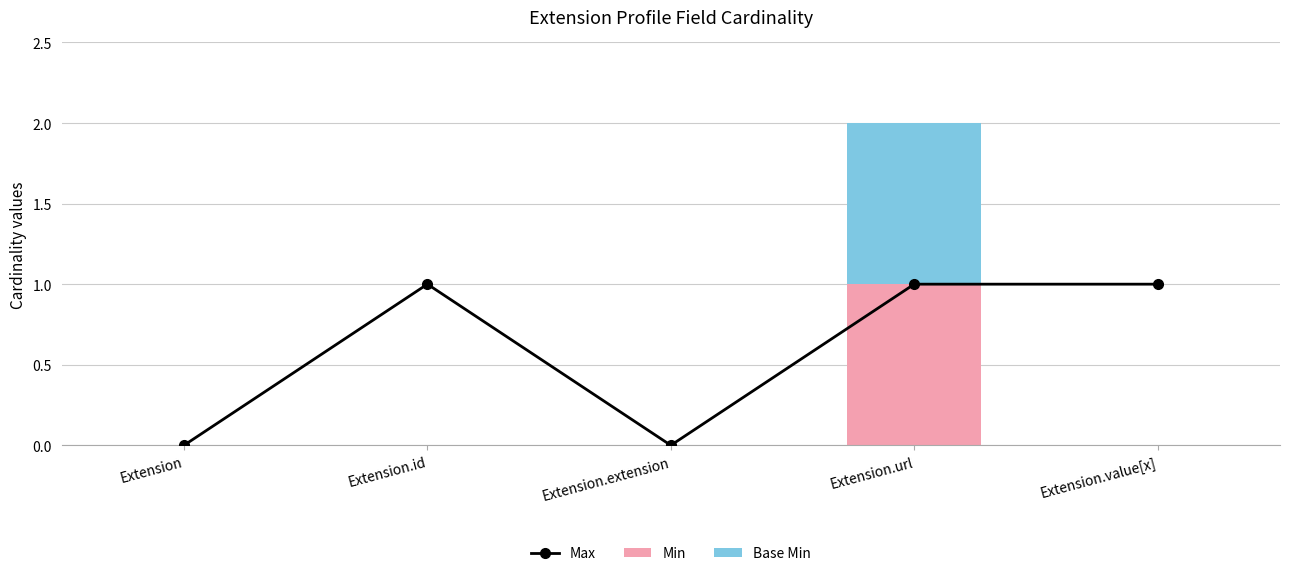

Is the value of Base Min at Extension.id greater than the value of Min at Extension.value[x]?

No